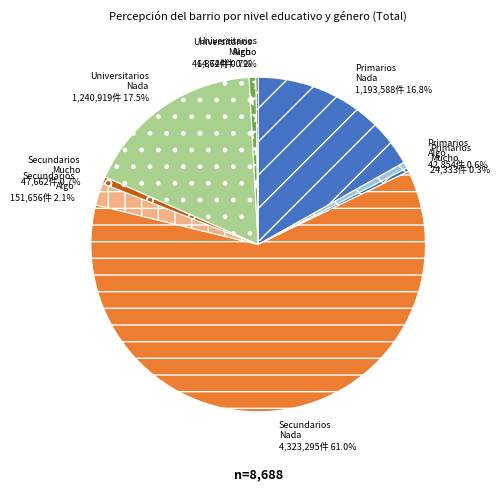

Which category accounts for the majority?

Secundarios Nada